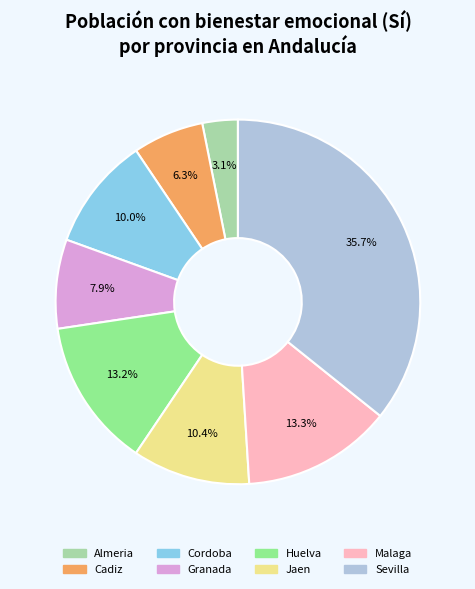

What is the largest slice in the pie chart?

Sevilla